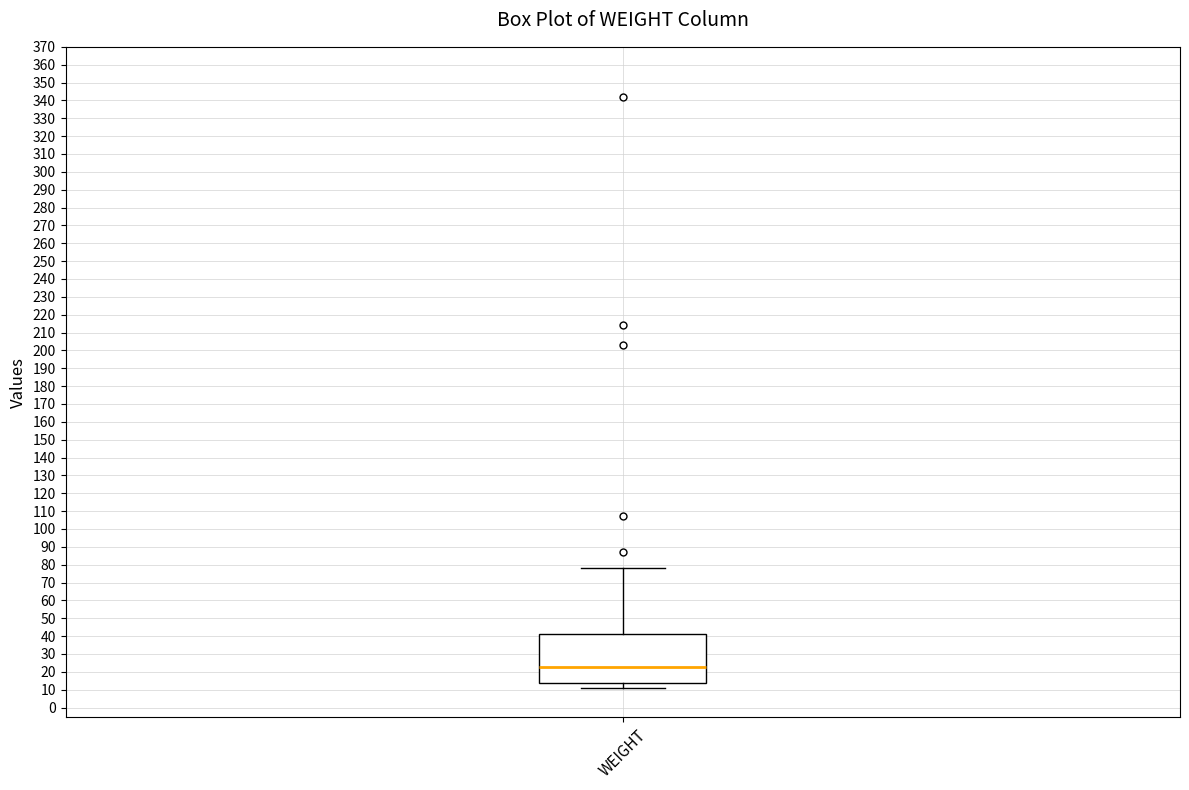

Transcribe this box plot: give where the median line is, the range the box spans, and where the two whiskers end, as read against the y-axis. The values are not printed on the chart, so give them approximately, as read against the axis.

median 23, box 14 to 41, whiskers 11 to 78